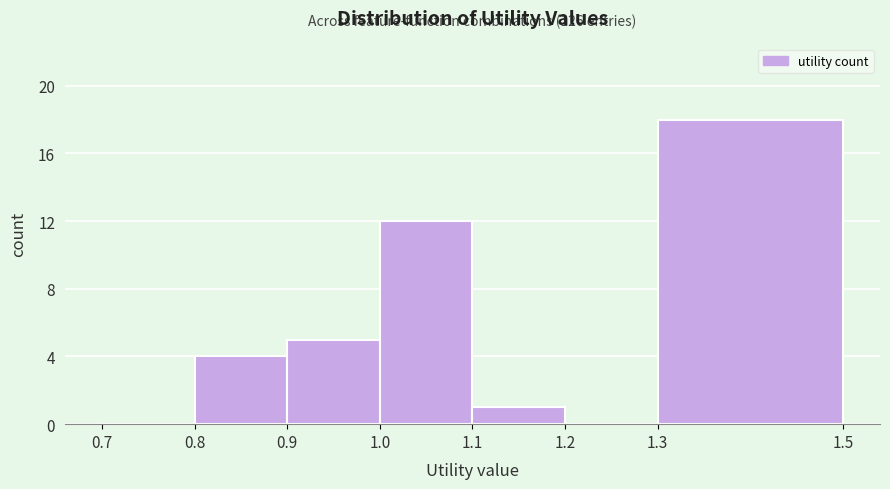

Over which range of the x-axis is the bar tallest?

1.3 to 1.5